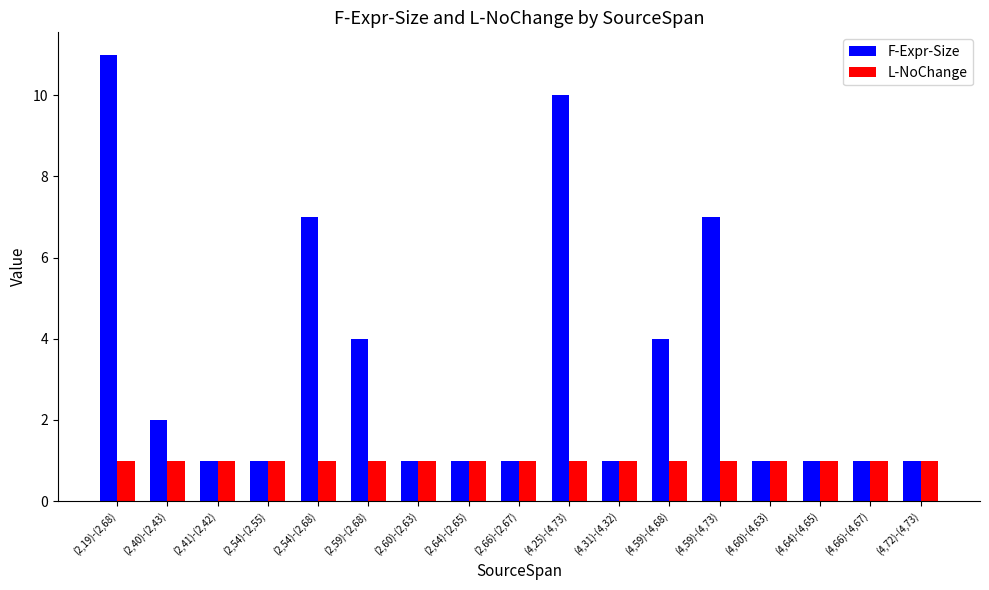

What is the label of the 14th bar from the right?

(2,54)-(2,55)